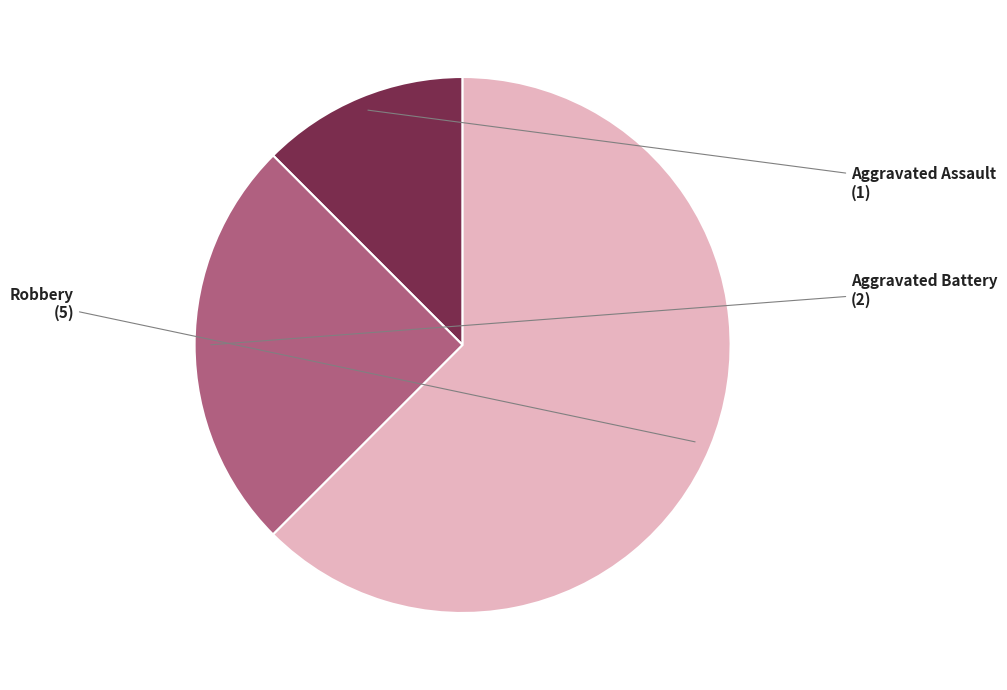

Rank the categories by value from highest to lowest.

Robbery, Aggravated Battery, Aggravated Assault